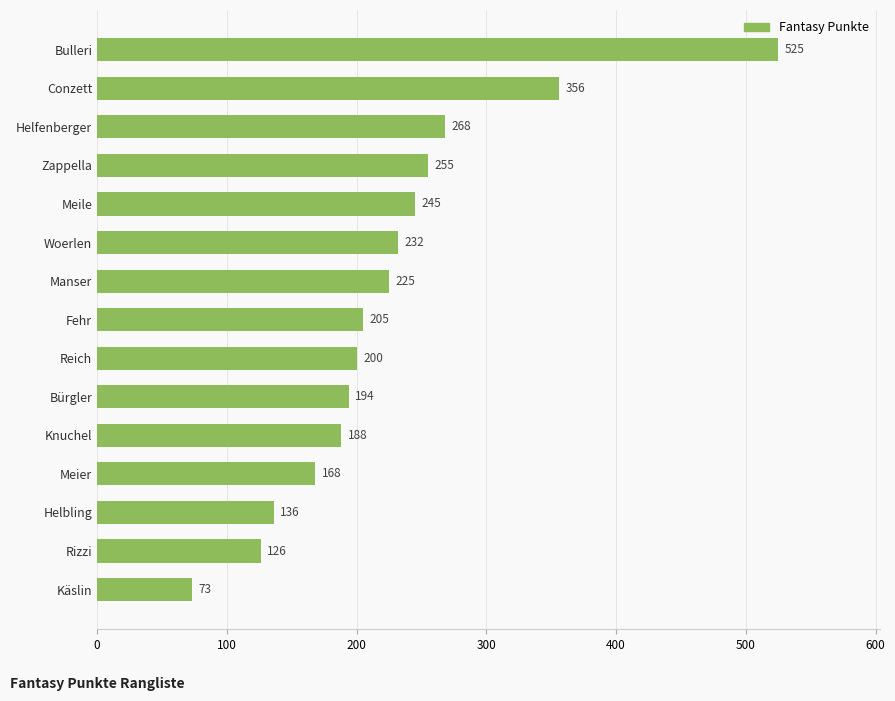

How many categories are shown in the chart?

15